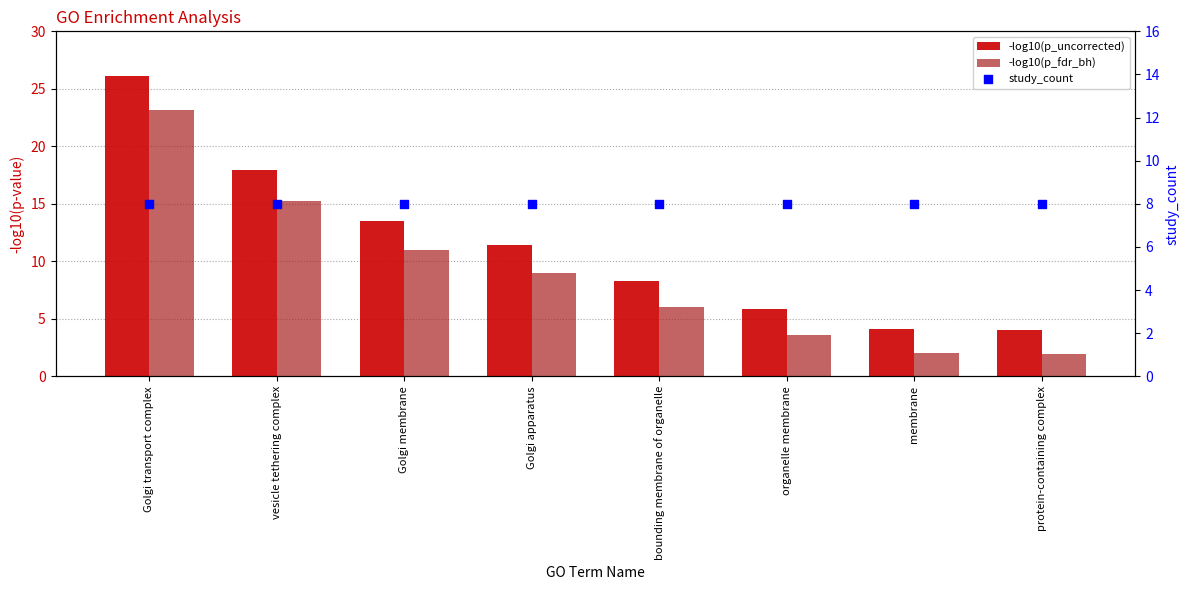

What is the total value across all series at organelle membrane?

17.4